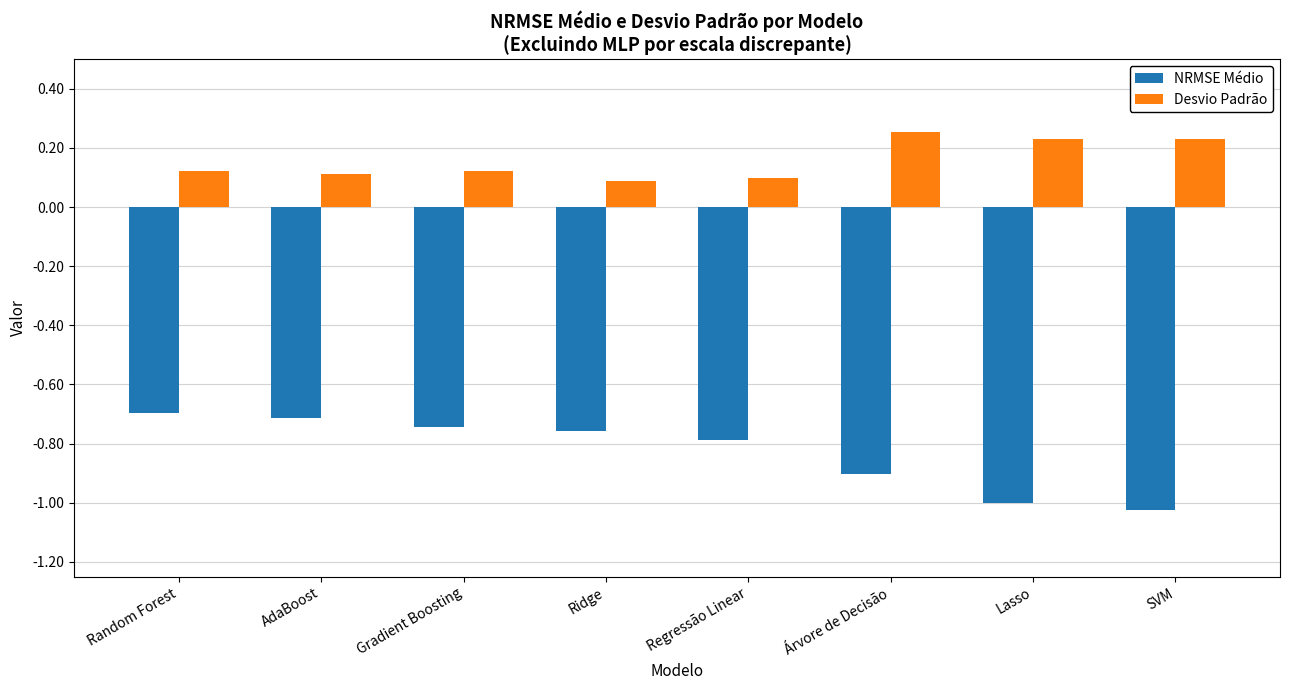

Count the Desvio Padrão values in the range 0 to 1.

8